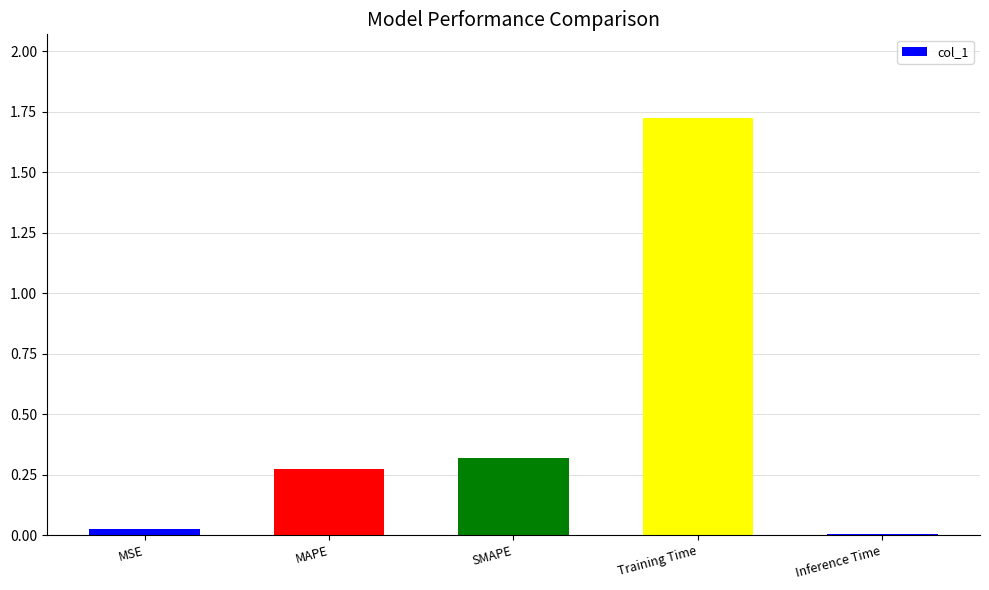

Which has a higher value, MSE or Training Time?

Training Time